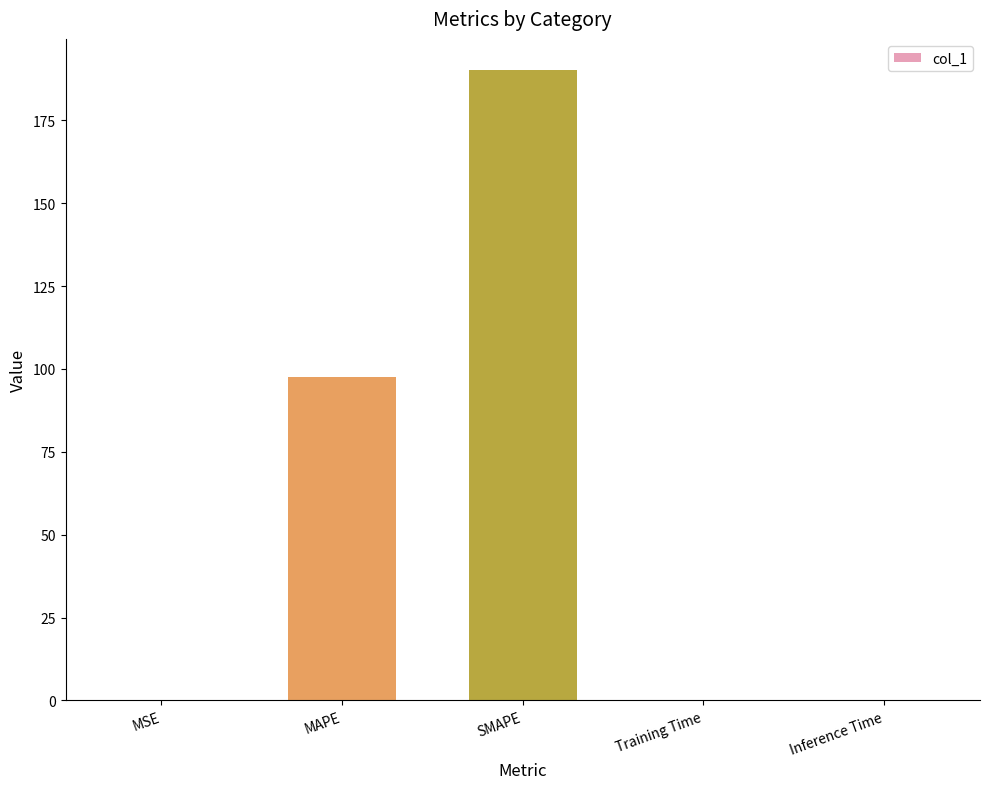

At which category does the chart reach its peak across all series?

SMAPE